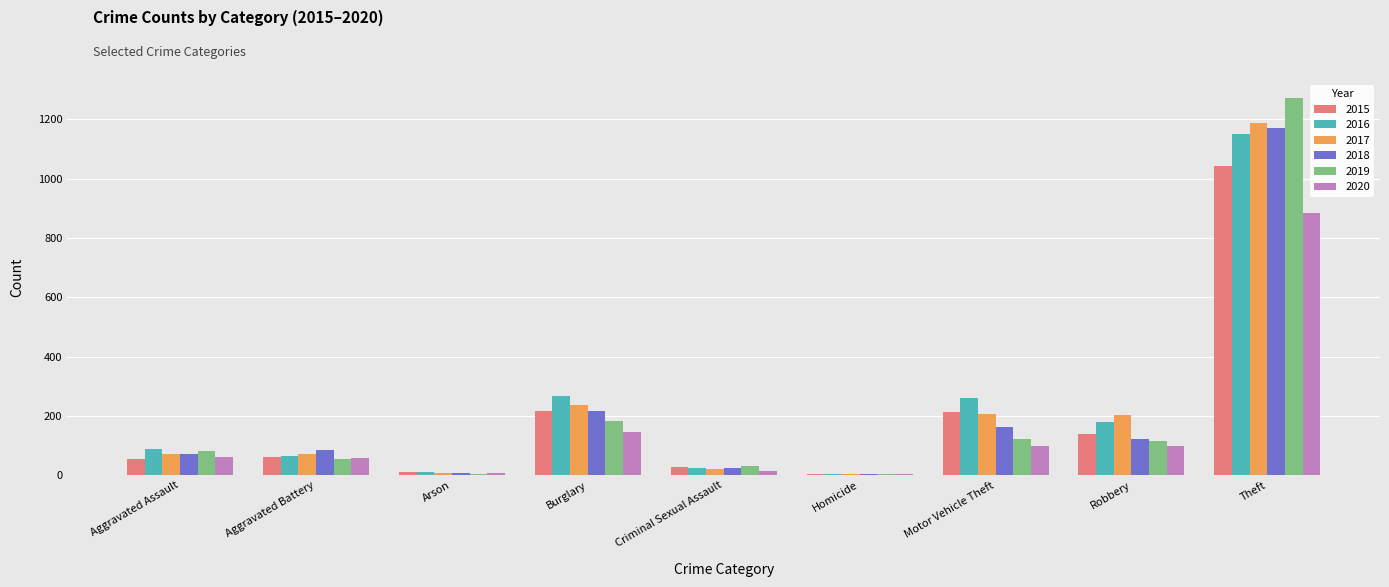

What is the greatest value displayed?

1272